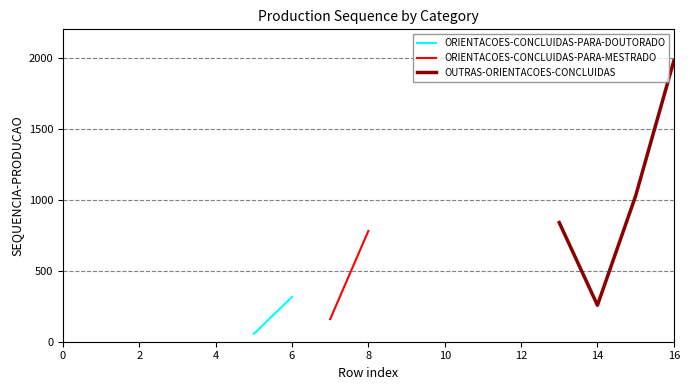

True or false: ORIENTACOES-CONCLUIDAS-PARA-MESTRADO and ORIENTACOES-CONCLUIDAS-PARA-DOUTORADO cross at least once.

False